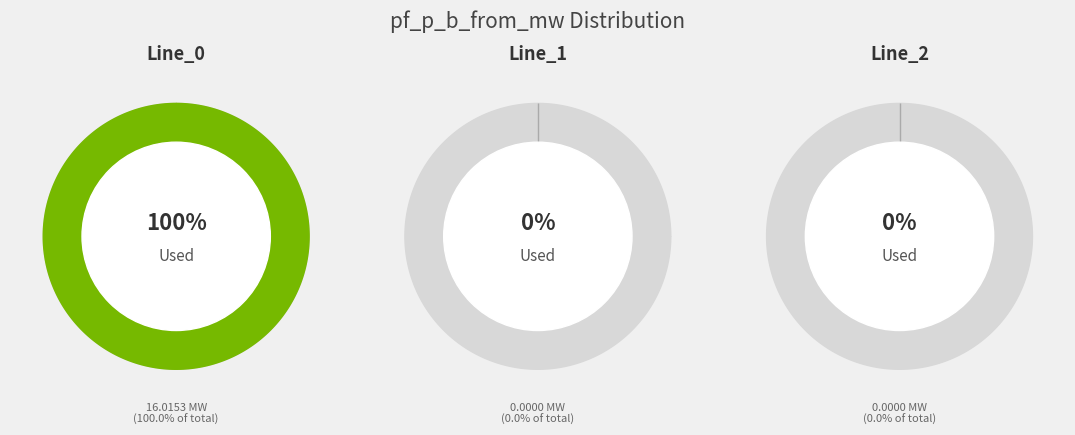

Rank the categories by value from highest to lowest.

Line_0, Line_2, Line_1